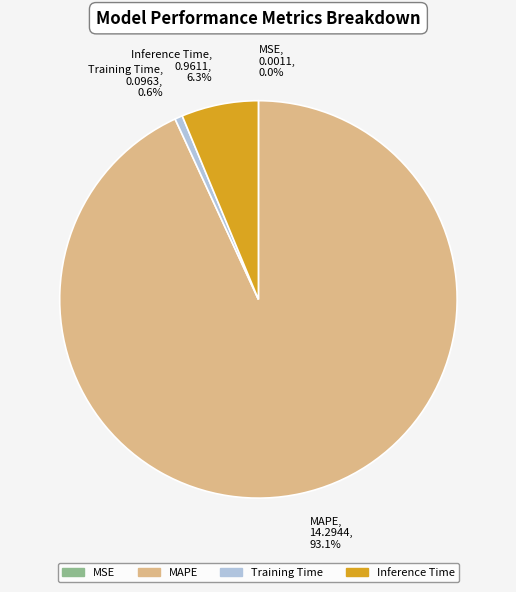

Which category has the biggest portion of the pie?

MAPE